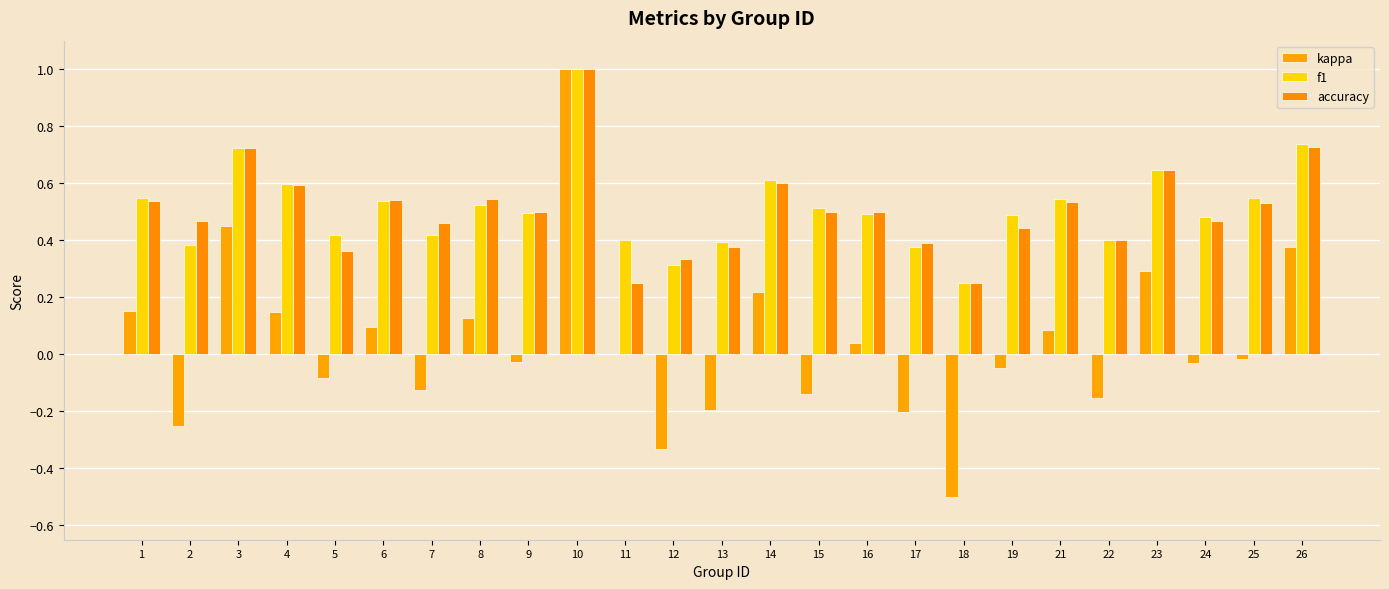

What is the sum of all kappa values?

0.9